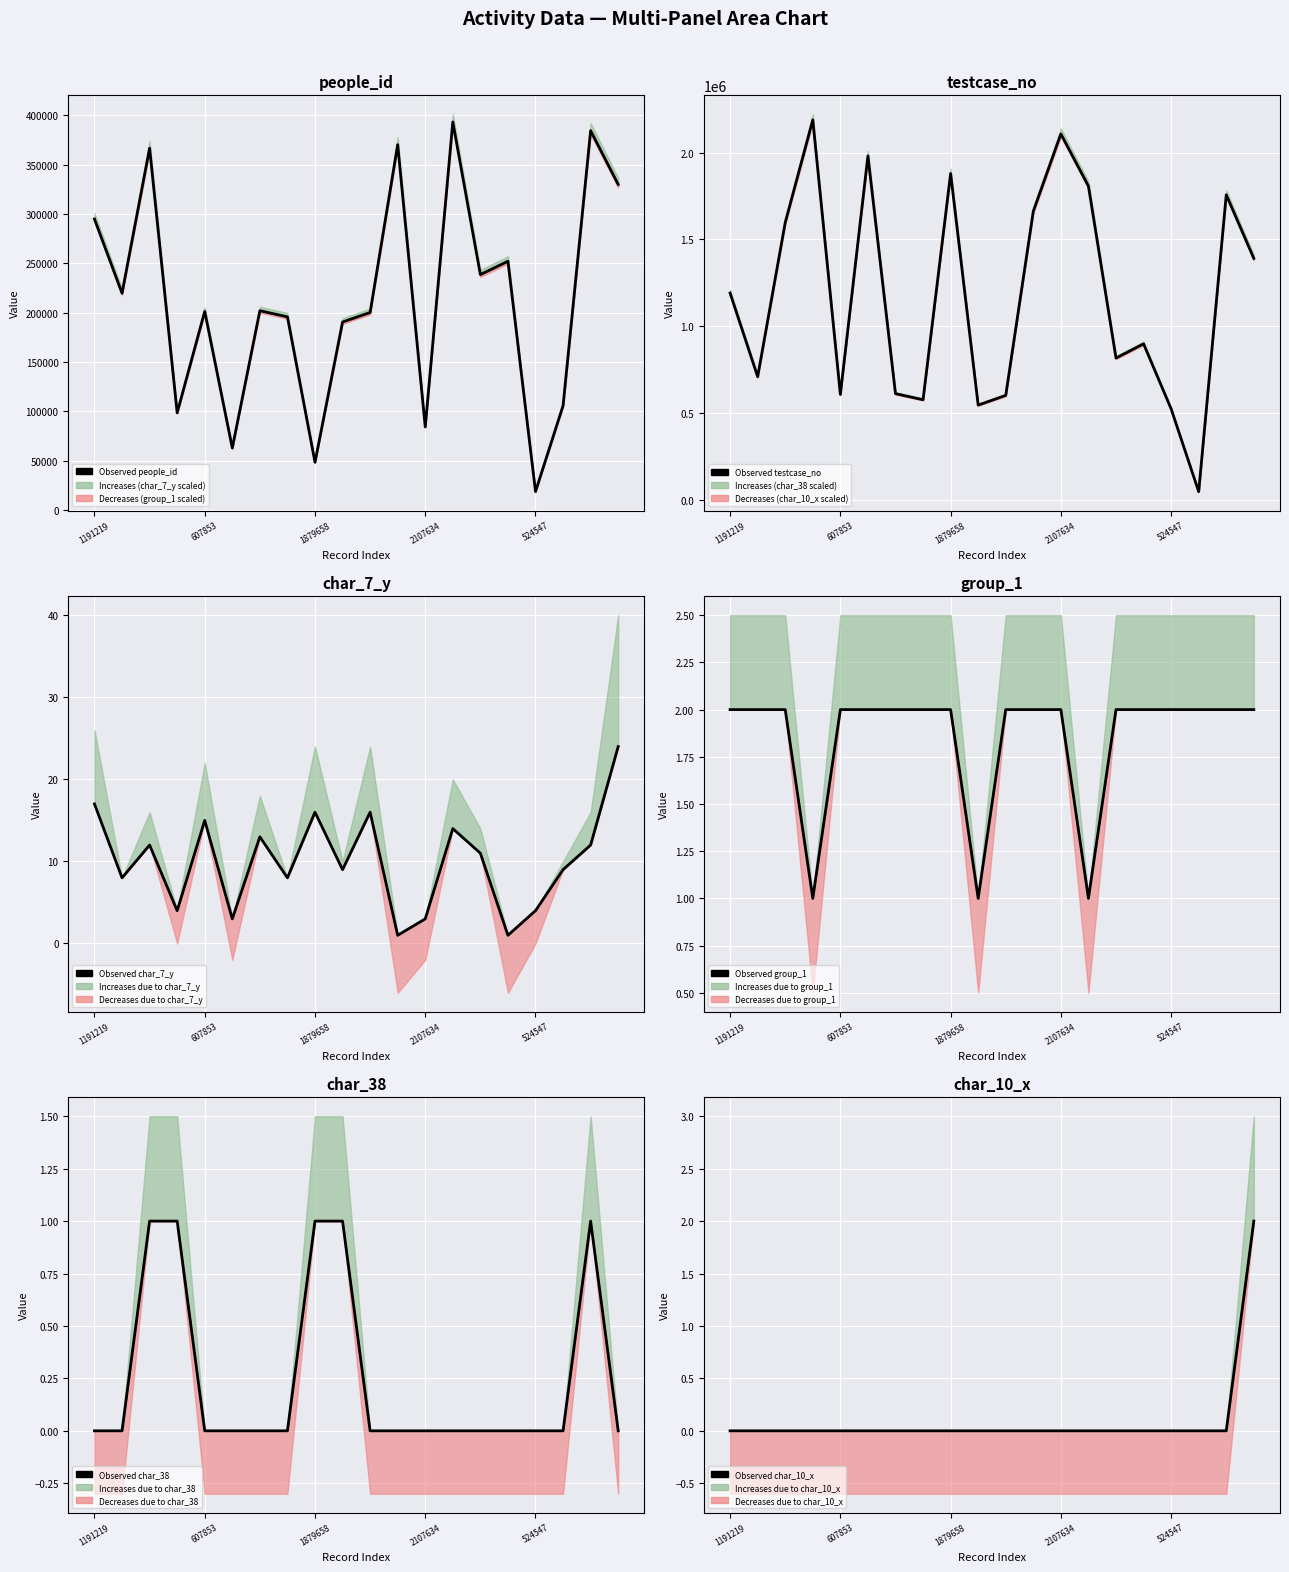

True or false: Observed char_10_x and Observed group_1 intersect in this chart.

False